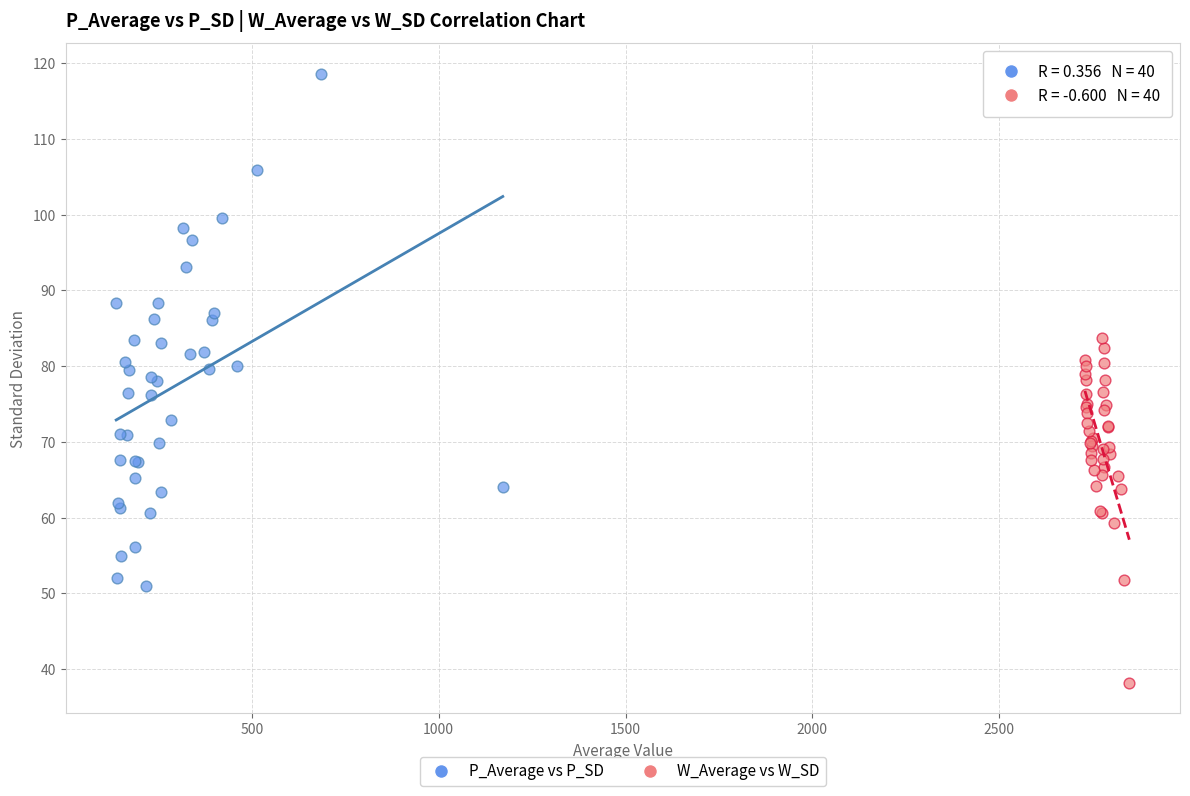

Which series has the widest spread of Y values?

P_Average vs P_SD